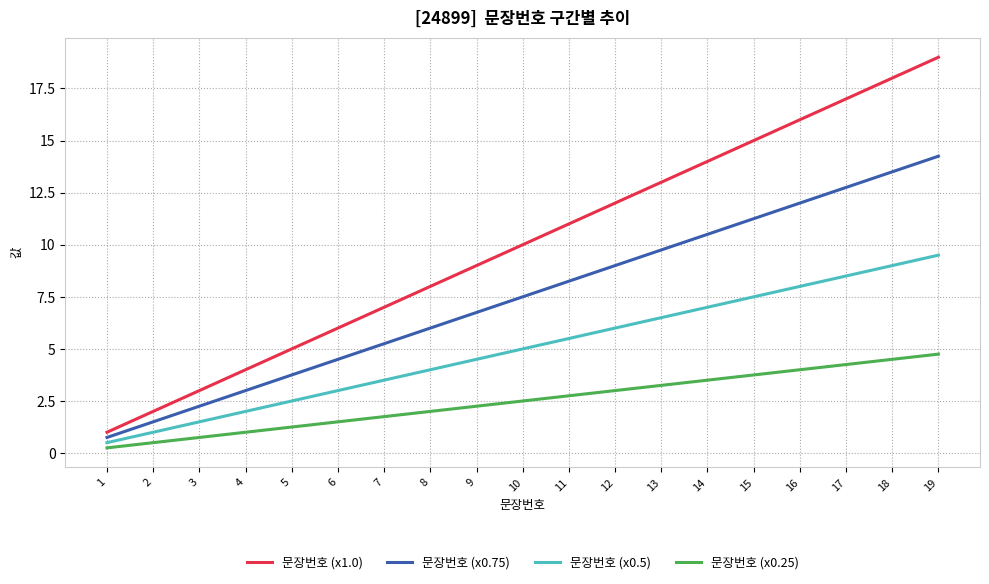

What value does the 문장번호 (x0.5) series have at 4?

2.0